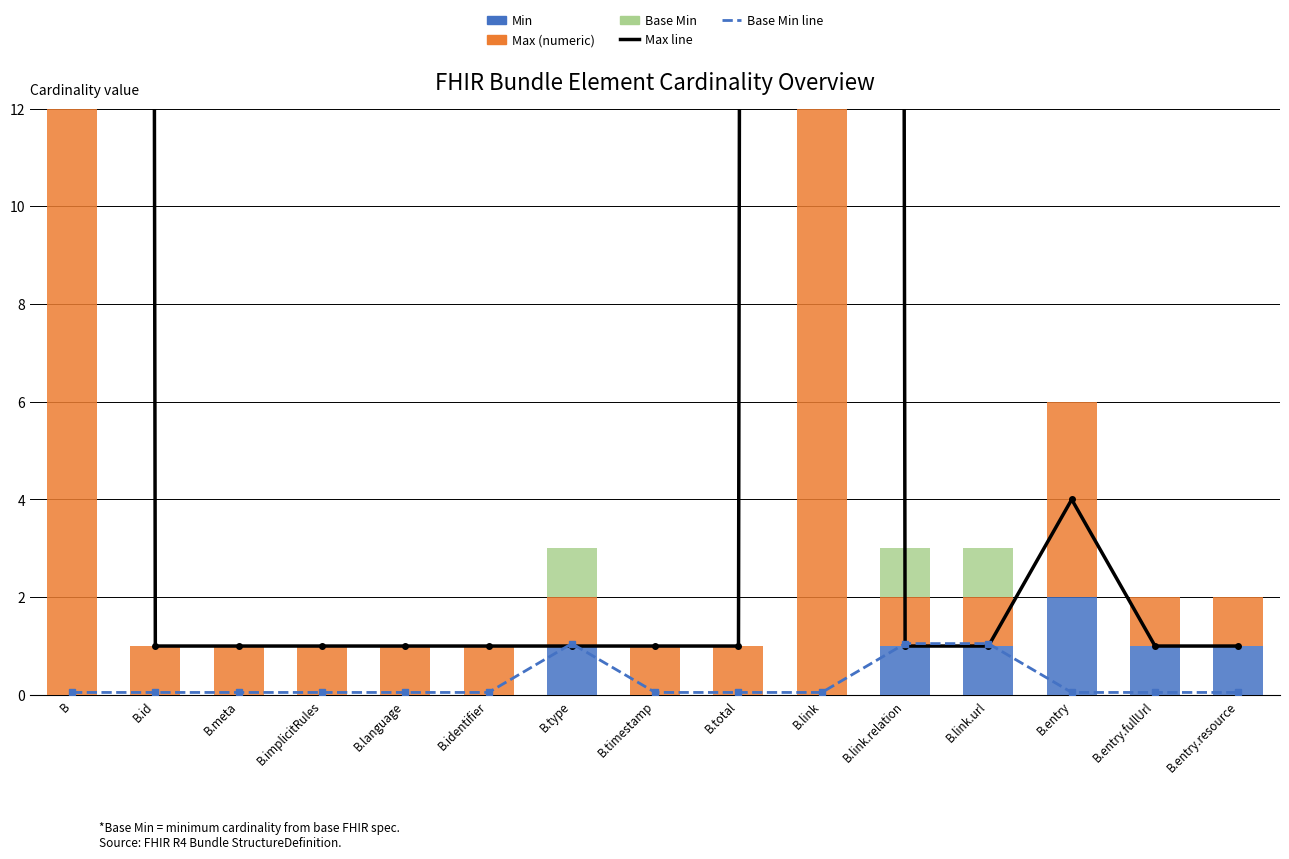

What is the sum of the Max (numeric) values at B.total and B.id?

2.0